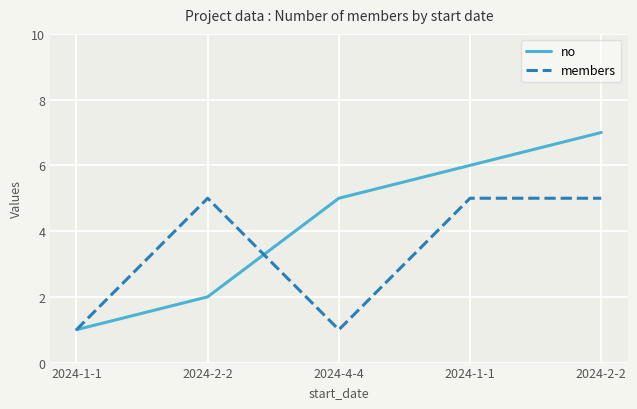

How many categories are shown in the chart?

5